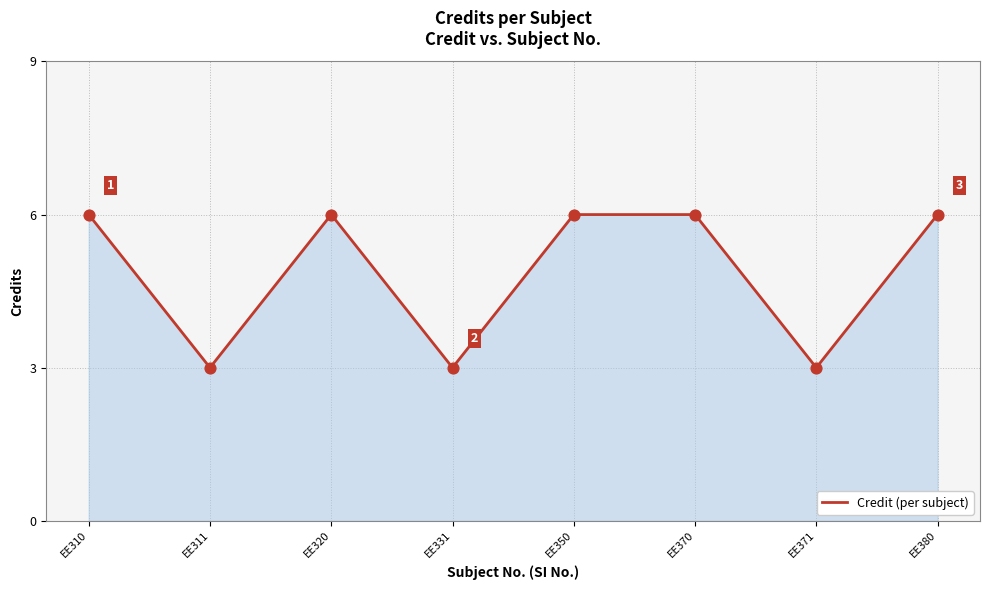

What is the change in value from EE331 to EE380?

+3